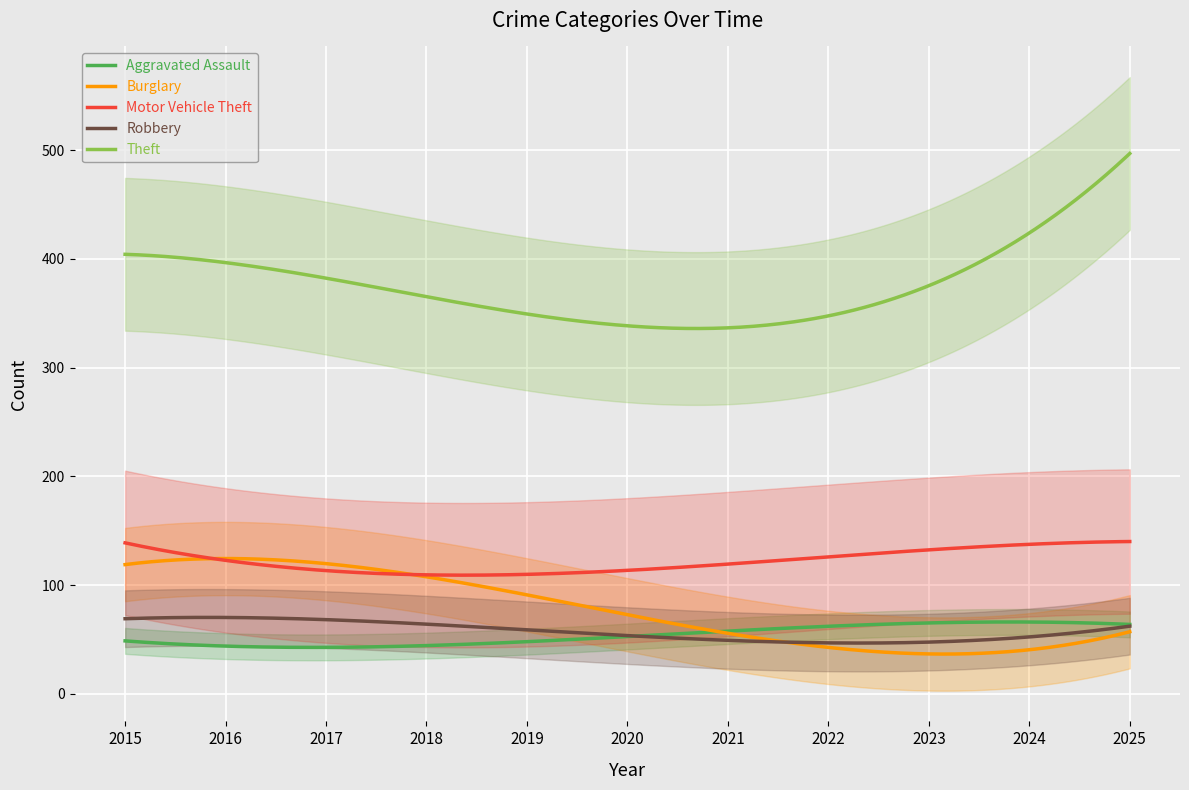

Between 2018 and 2021, which is larger?

2021